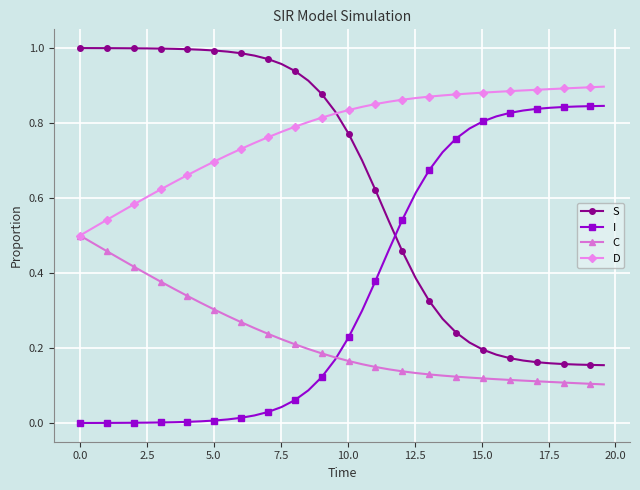

True or false: I and D intersect in this chart.

False